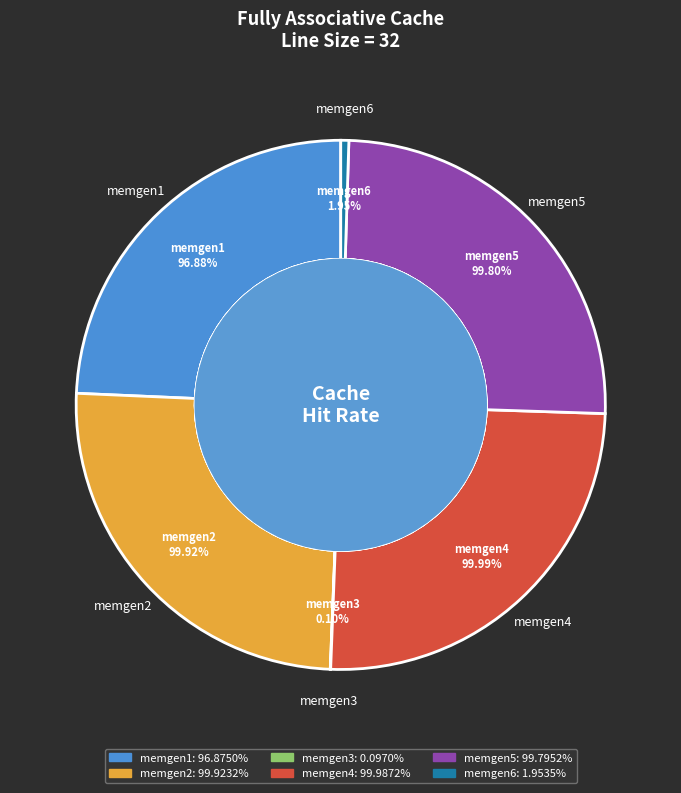

Is it true that memgen3 is 0% of the pie?

True